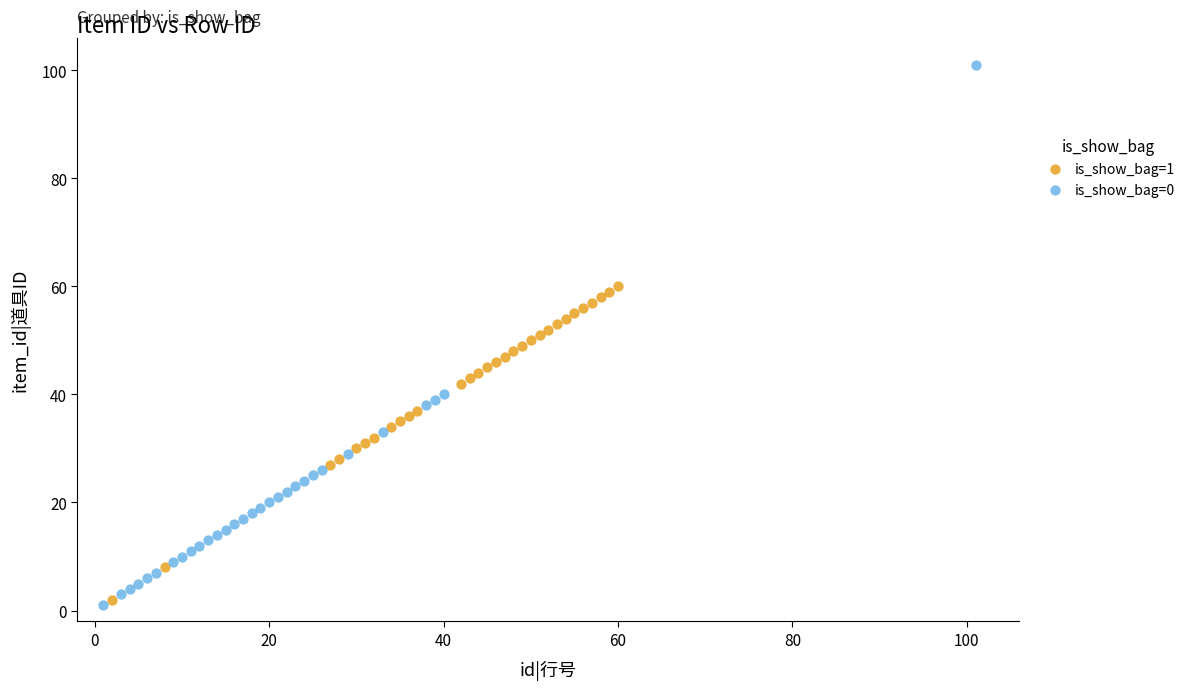

Which series has the widest spread of Y values?

is_show_bag=0